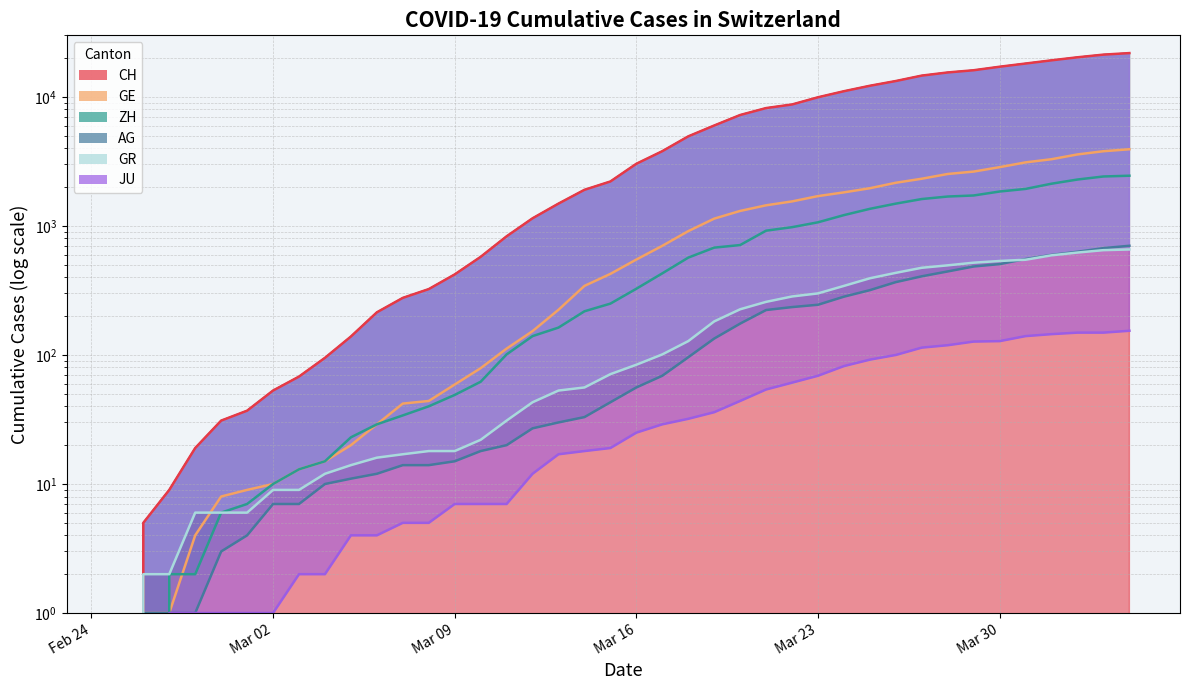

Reading left to right, transcribe all the data shown in this chart.

CH: 0	5	9	19	31	37	53	68	95	139	214	277	324	421	576	831	1146	1490	1905	2211	3032	3796	4945	6002	7240	8194	8736	9935	11069	12200	13278	14625	15470	16094	17135	18141	19207	20278	21267	21855
GE: 0	1	1	4	8	9	10	13	15	20	29	42	44	59	79	112	153	224	343	425	549	701	911	1139	1307	1445	1549	1703	1820	1960	2161	2322	2527	2638	2855	3109	3289	3582	3793	3928
AG: 0	1	1	1	3	4	7	7	10	11	12	14	14	15	18	20	27	30	33	43	56	69	96	134	175	223	235	245	283	318	367	407	444	485	506	554	596	631	673	702
GR: 0	2	2	6	6	6	9	9	12	14	16	17	18	18	22	31	43	53	56	71	84	101	128	182	226	258	284	300	343	393	433	474	495	519	535	547	592	622	649	657
ZH: 0	0	2	2	6	7	10	13	15	23	29	34	40	49	62	101	140	163	218	250	326	429	568	679	711	919	978	1067	1213	1357	1489	1616	1690	1722	1848	1936	2125	2289	2417	2450
JU: 0	0	1	1	1	1	1	2	2	4	4	5	5	7	7	7	12	17	18	19	25	29	32	36	44	54	61	69	82	92	100	114	119	127	128	140	145	149	149	154